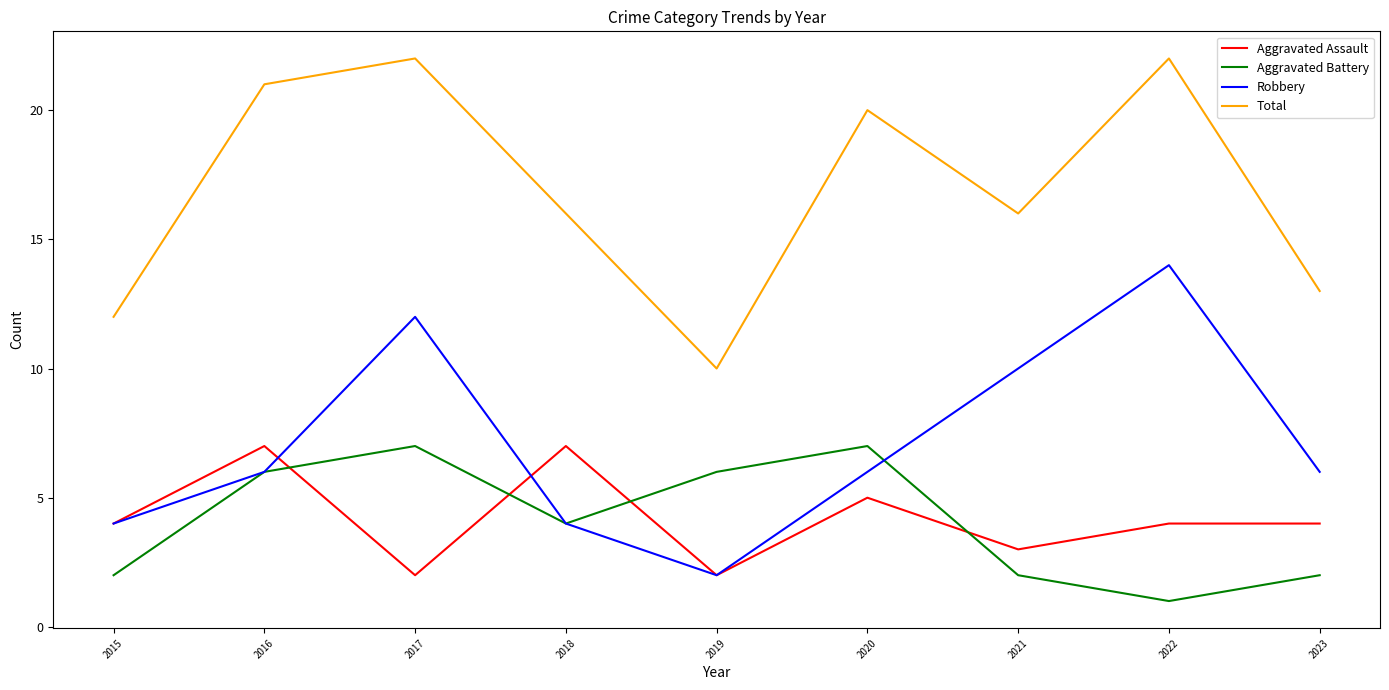

What is the spread (max minus min) of values at 2015?

10